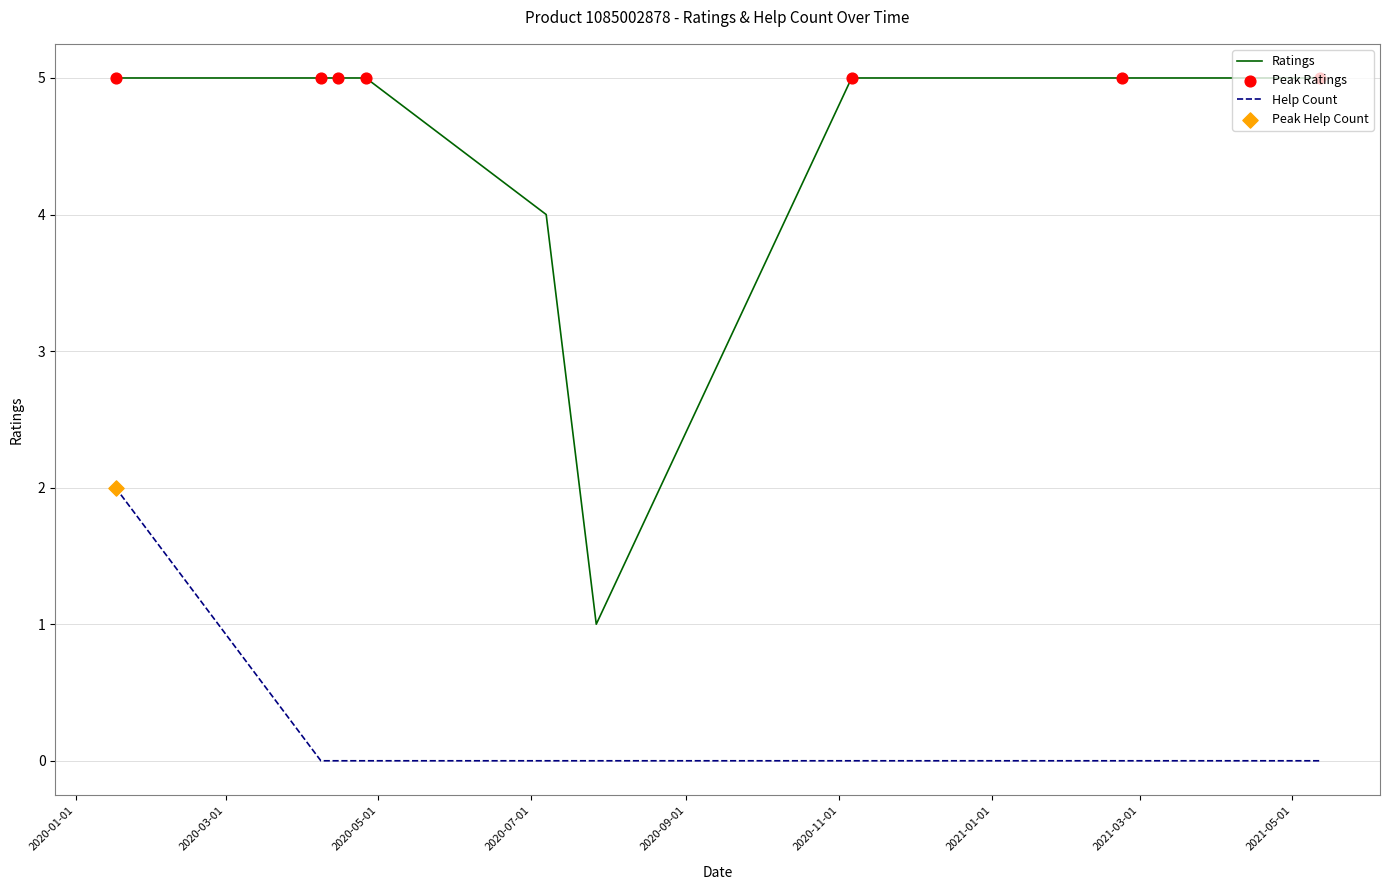

Which series has the largest range (max minus min)?

Ratings